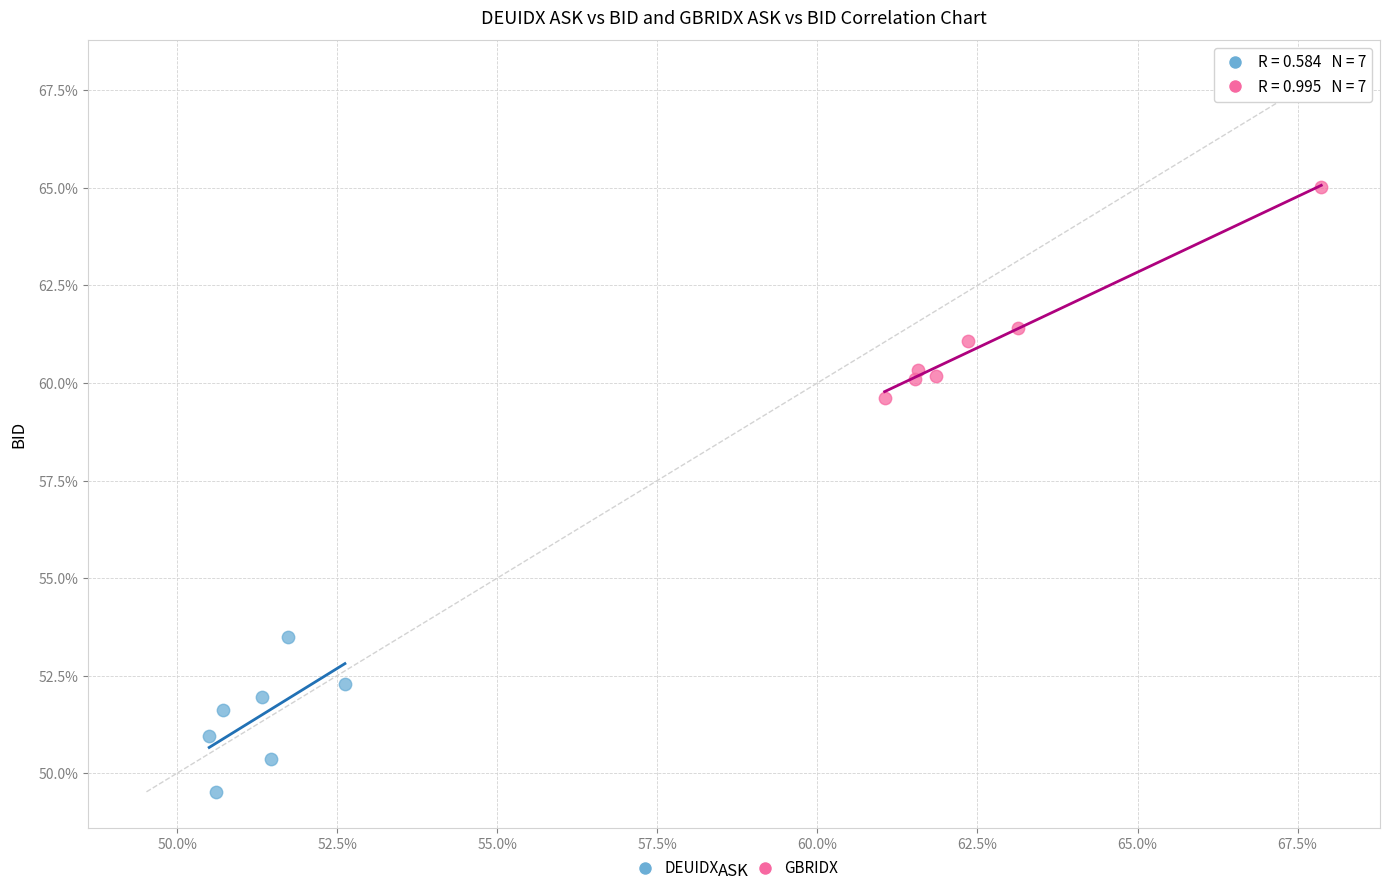

What are all the series names shown in the legend?

DEUIDX, GBRIDX